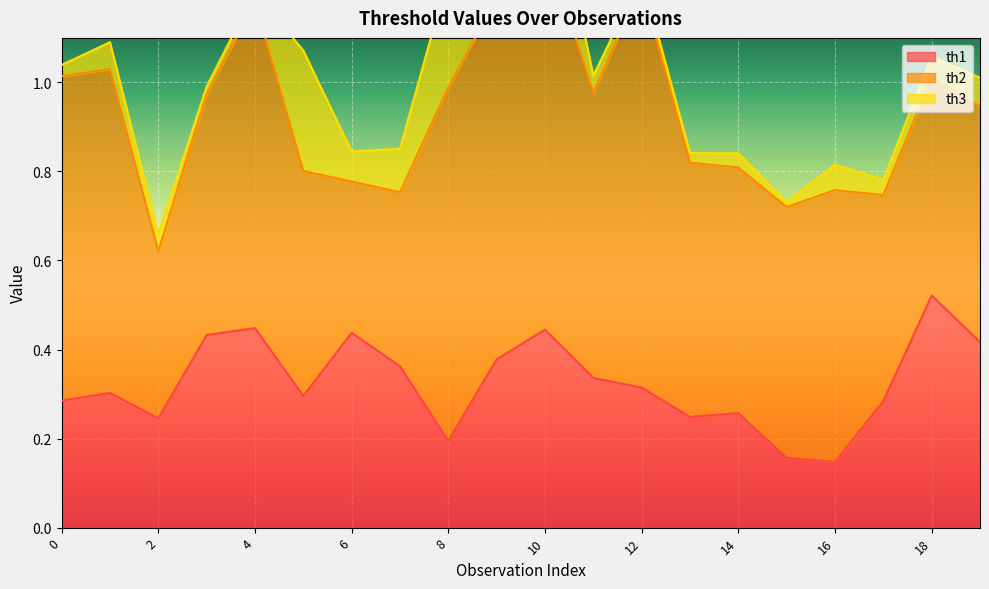

In th2, how many points are lower than both neighbors (excluding endpoints)?

5